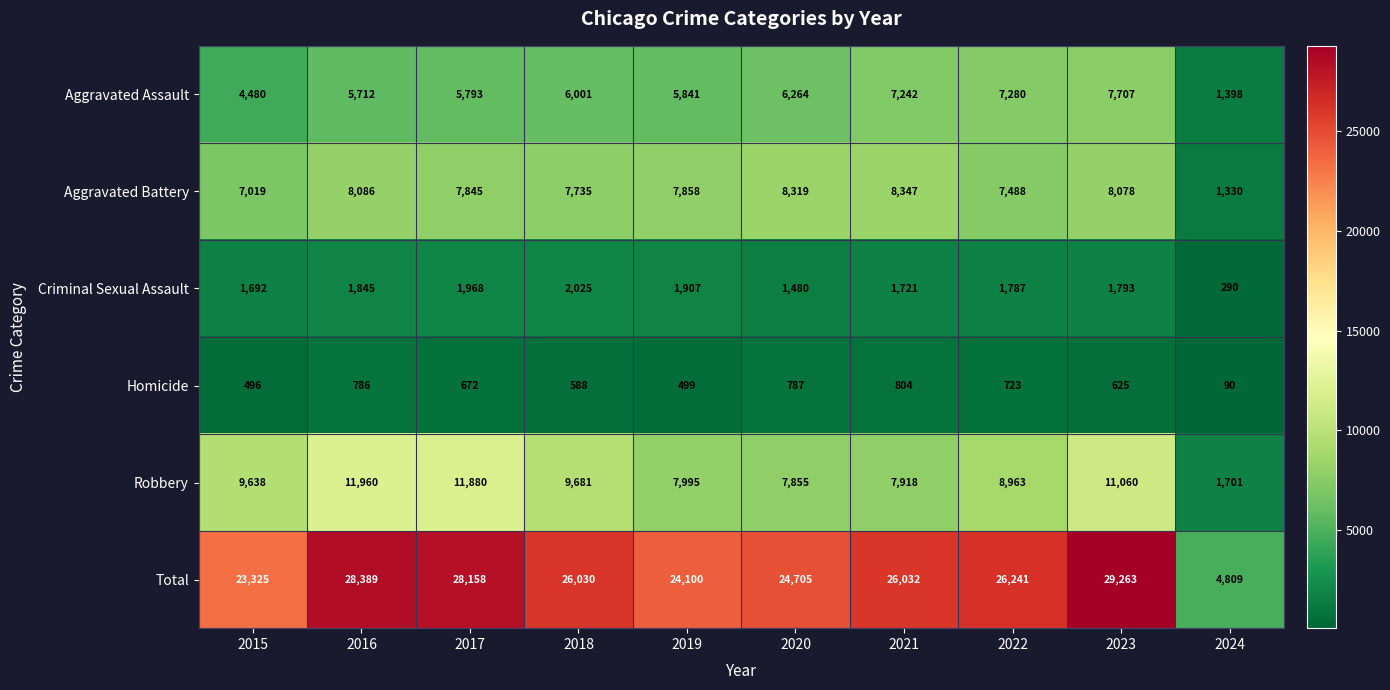

Between 2023 and 2024, which series saw the biggest shift?

Total